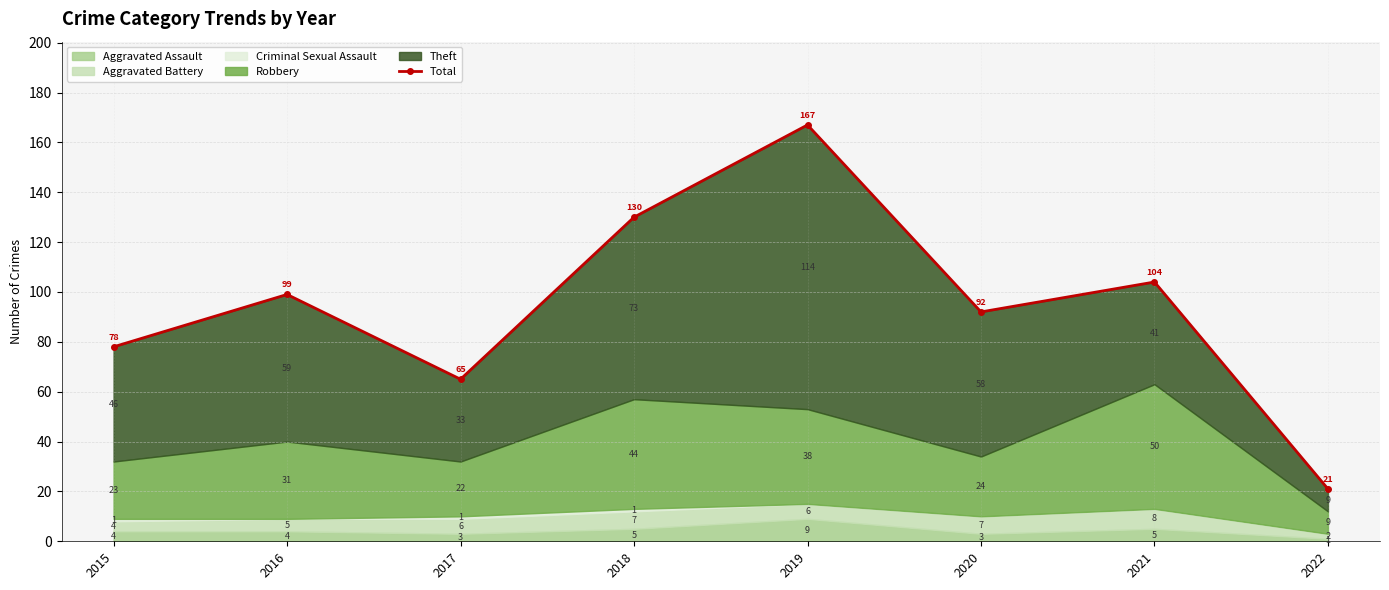

What is the sum of the values at 2015 and 2021?

182